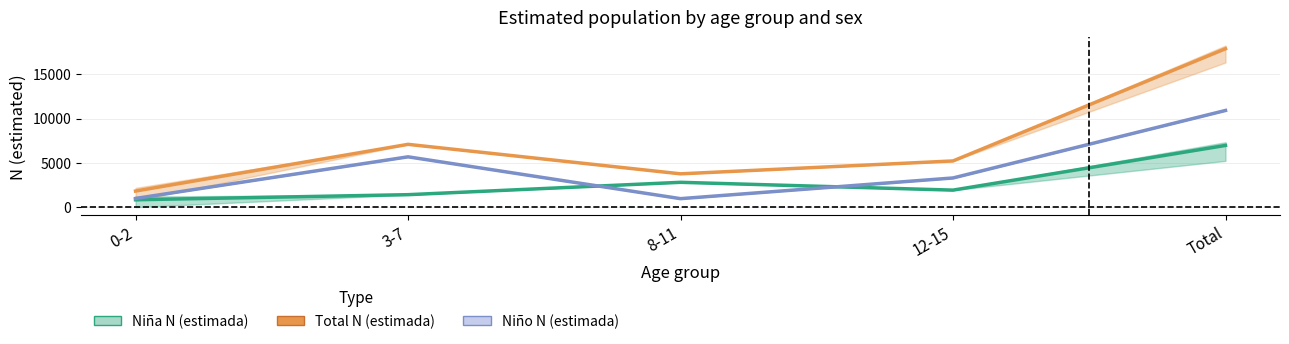

Between Total and 12-15, which is larger?

Total